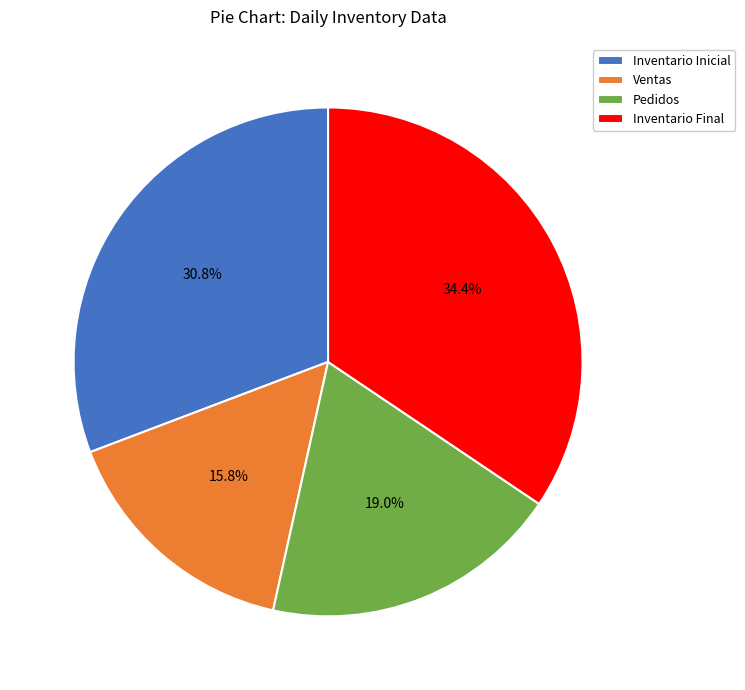

How many slices are in this pie chart?

4